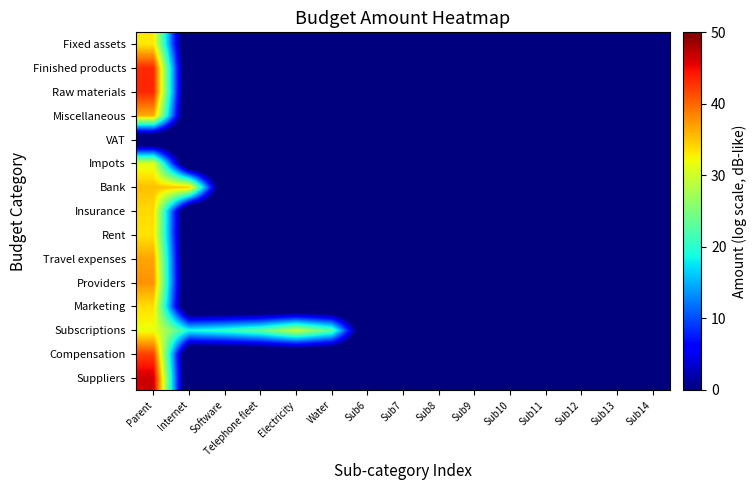

What is the maximum value shown in the chart?

46.6